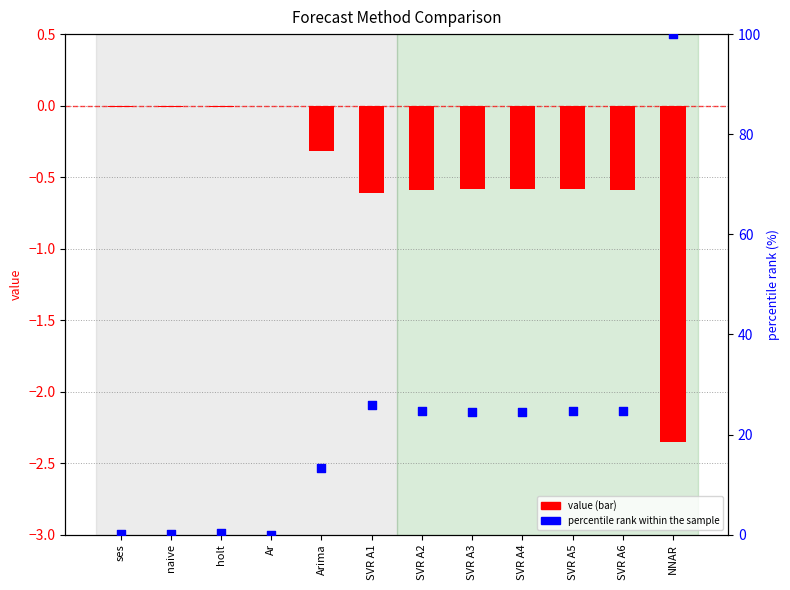

Is the value of value at SVR A6 greater than the value of percentile rank within the sample at SVR A2?

No